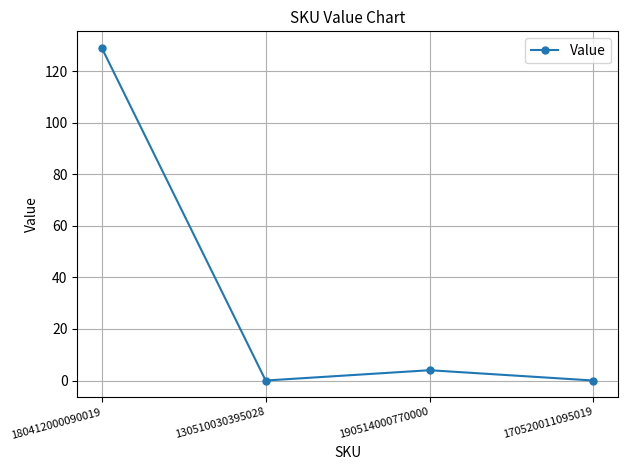

Where does the data first go above 4?

180412000090019